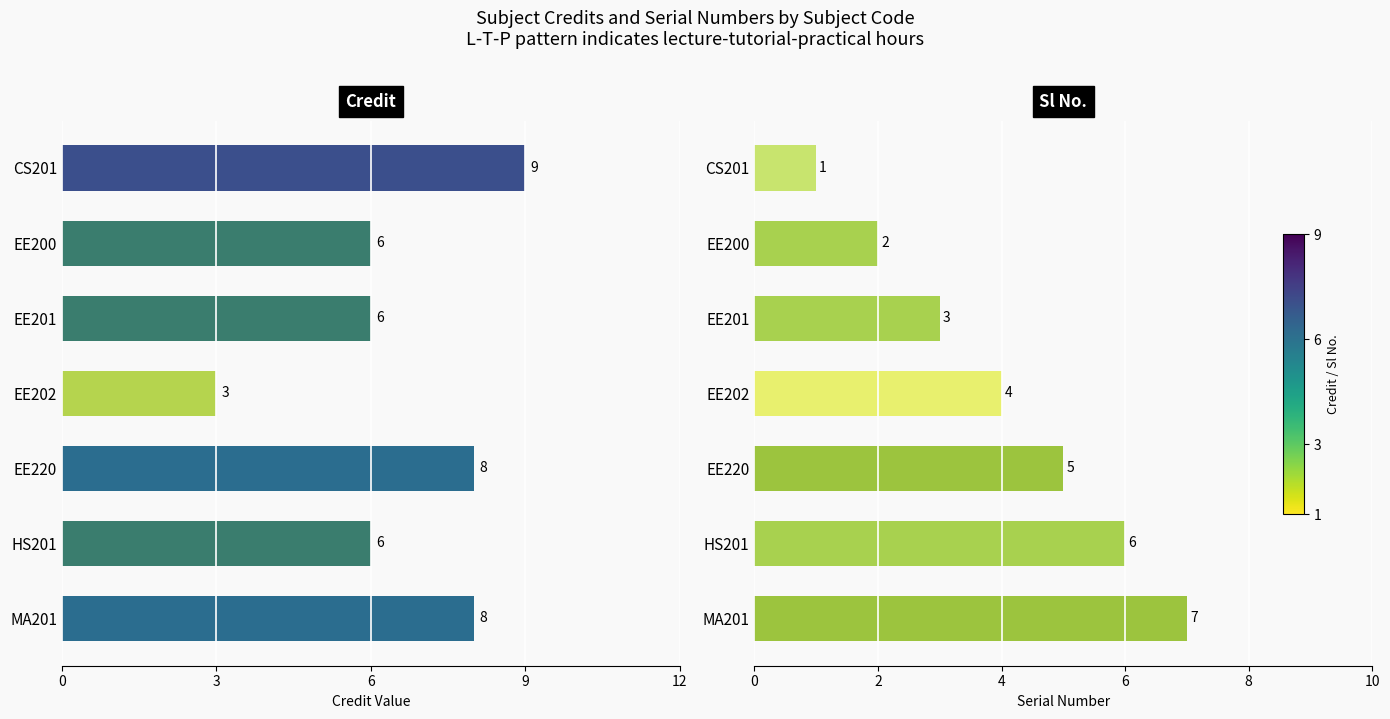

Which series has the largest range (max minus min)?

Credit